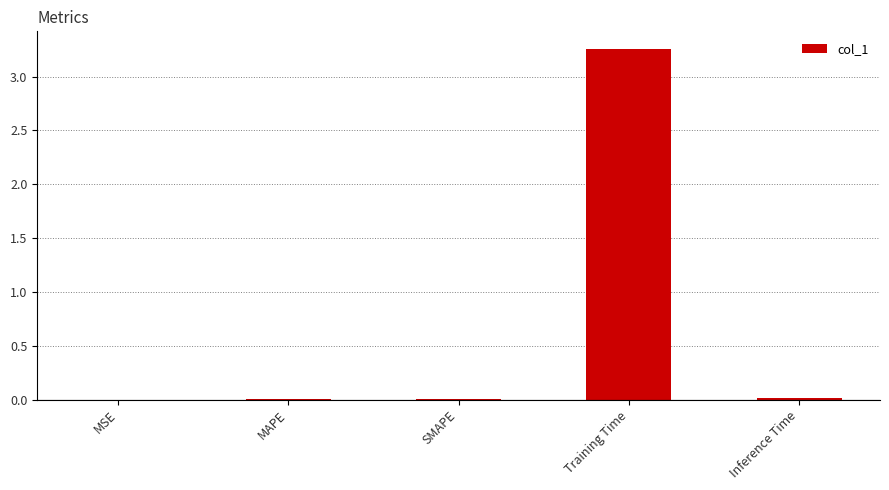

Which category has the highest value across all series?

Training Time